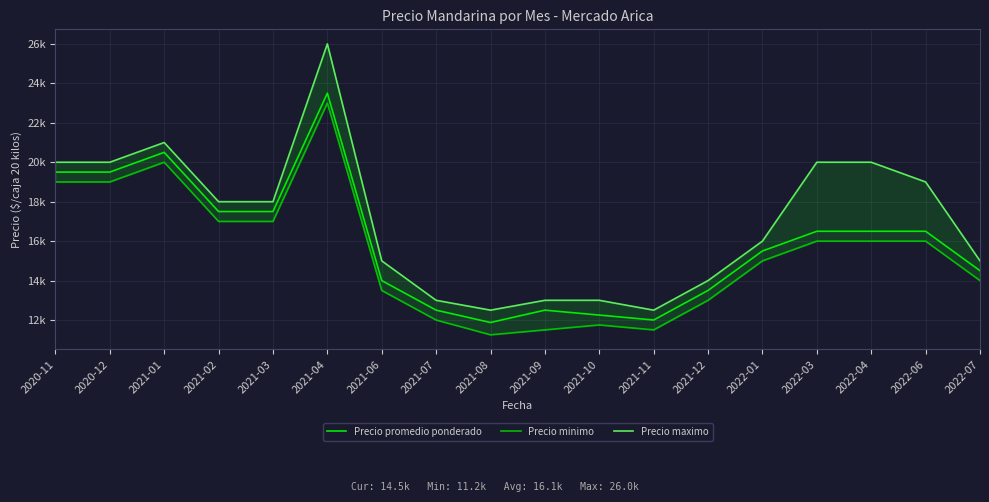

What is the value of the Precio minimo point at the 11th from the left?

11750